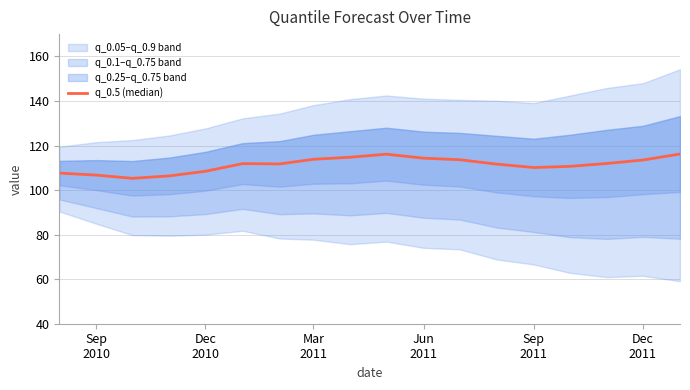

Is it true that the value at Jun 2011 is 55.4?

False